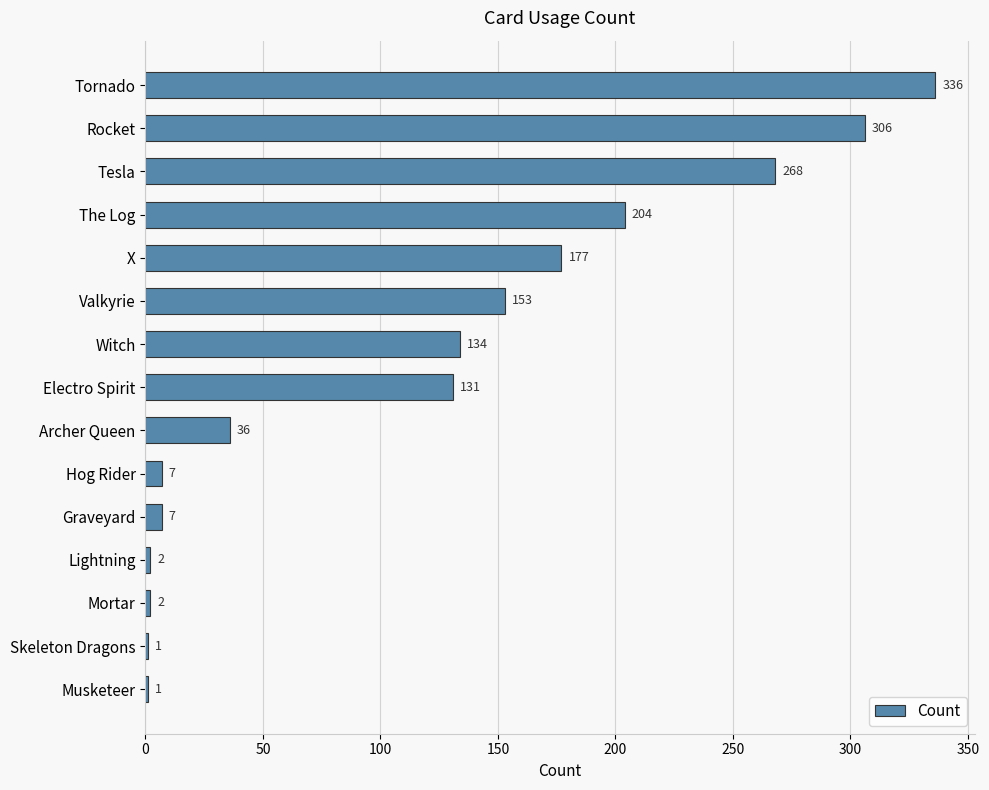

The chart shows a value of 218 at Electro Spirit. True or false?

False